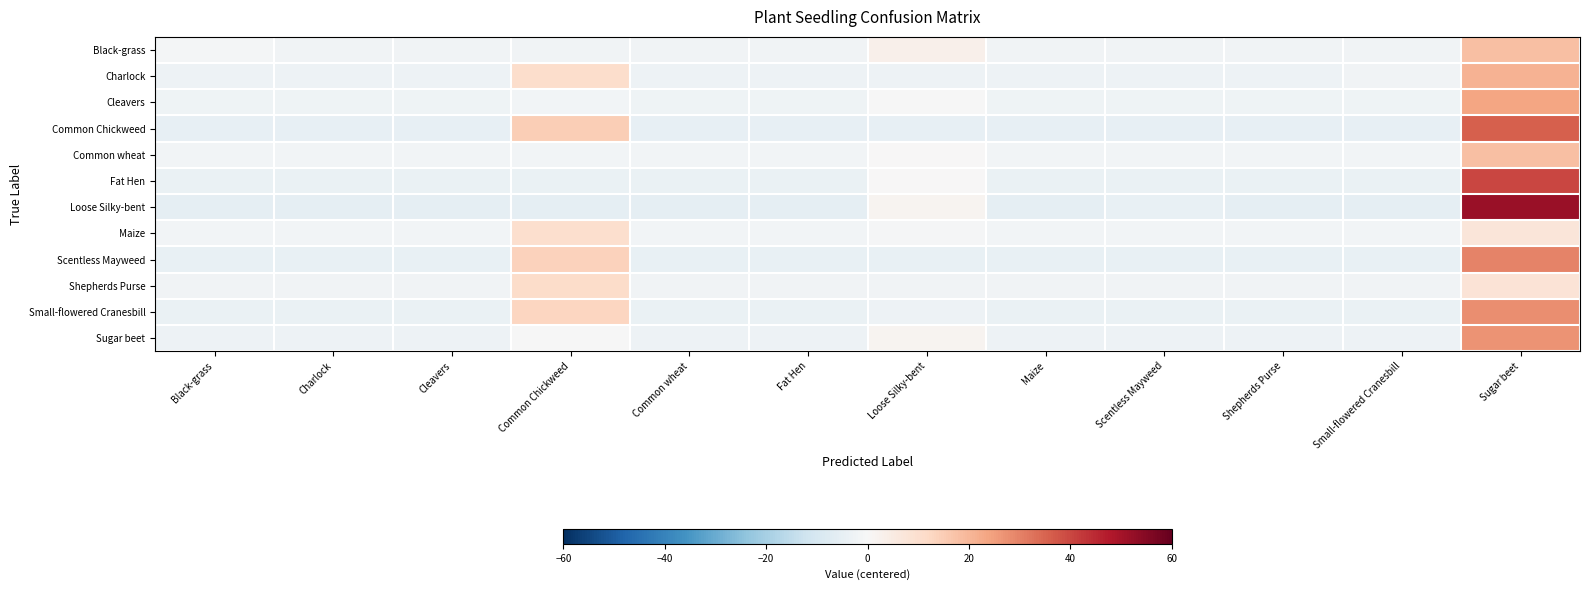

At how many categories does at least one series exceed 30?

1